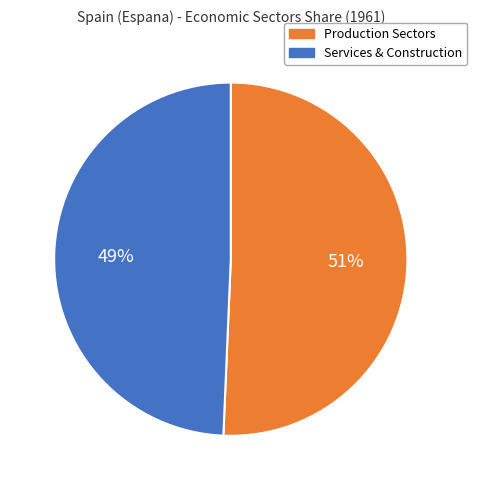

Is the sum of Production Sectors and Services & Construction greater than half?

Yes